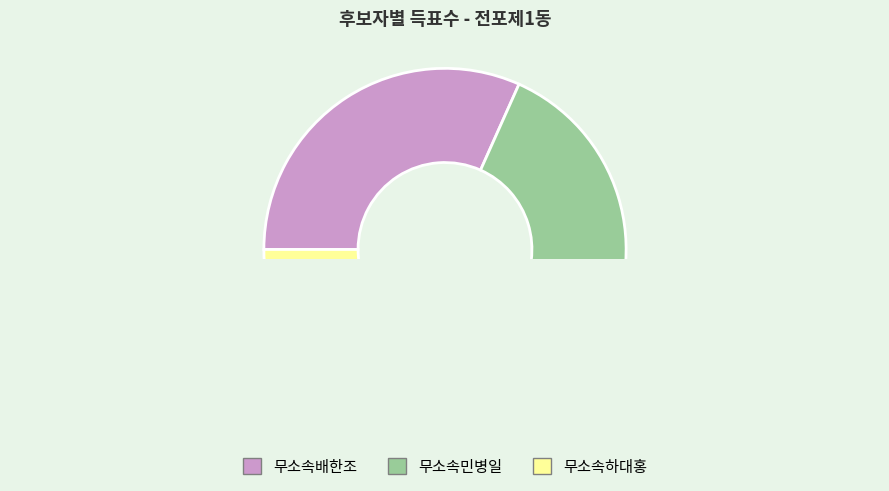

Which has a higher value, 무소속민병일 or 무소속배한조?

무소속배한조